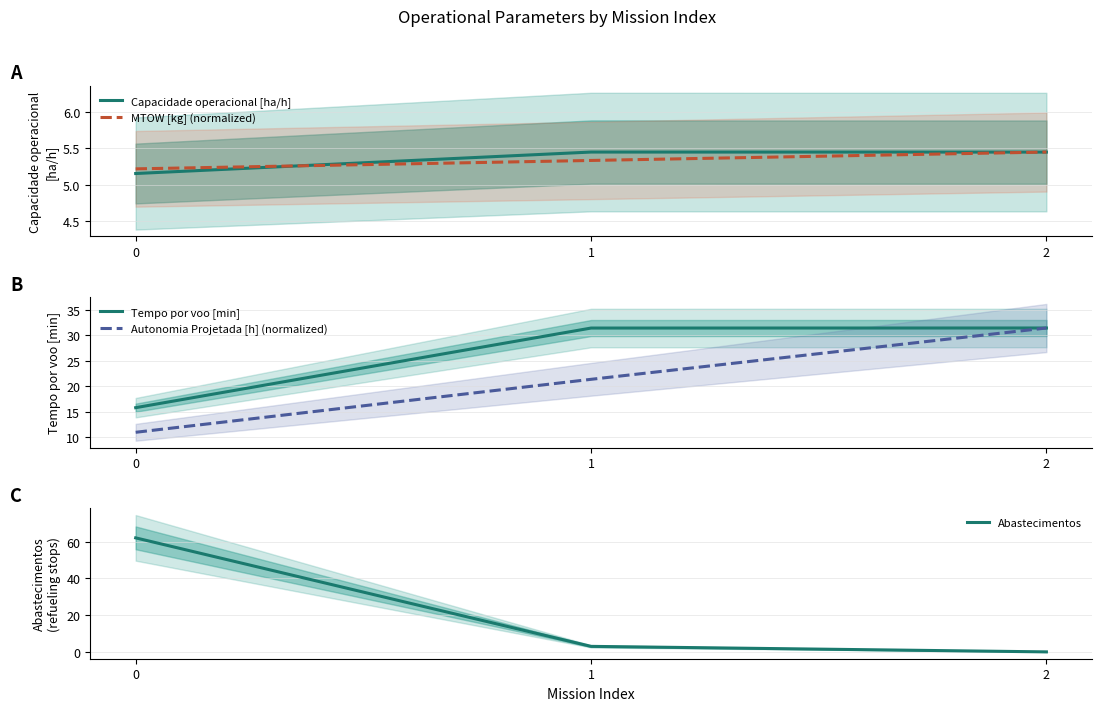

Reading left to right, transcribe all the data shown in this chart.

Capacidade operacional [ha/h]: 5.2	5.5	5.5
MTOW [kg] (normalized): 5.2	5.3	5.5
Tempo por voo [min]: 15.8	31.4	31.4
Autonomia Projetada [h] (normalized): 11.0	21.4	31.4
Abastecimentos: 62.0	3.0	0.0